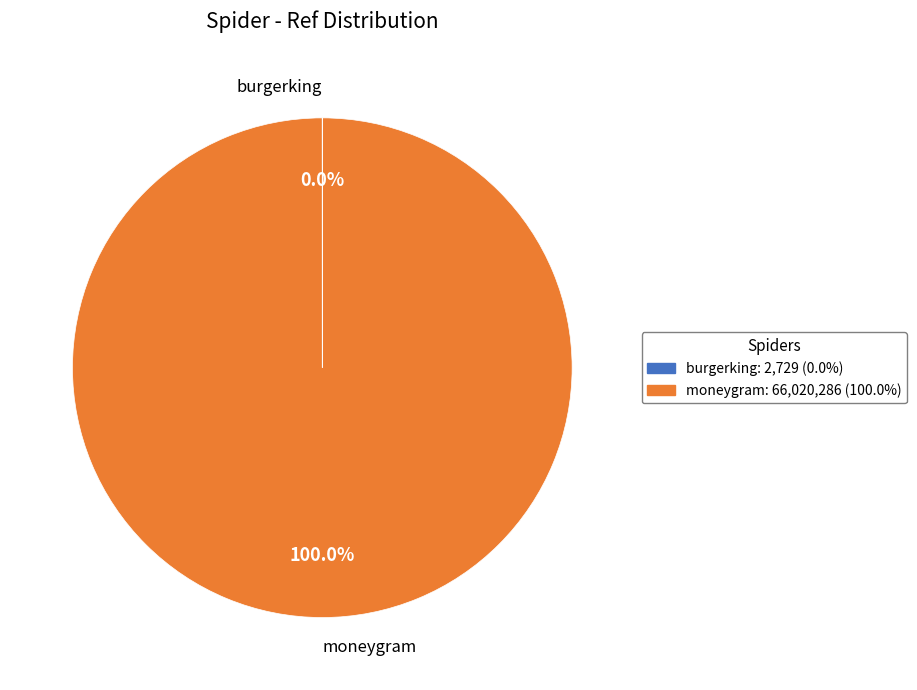

Does moneygram account for over 50% of the chart?

Yes